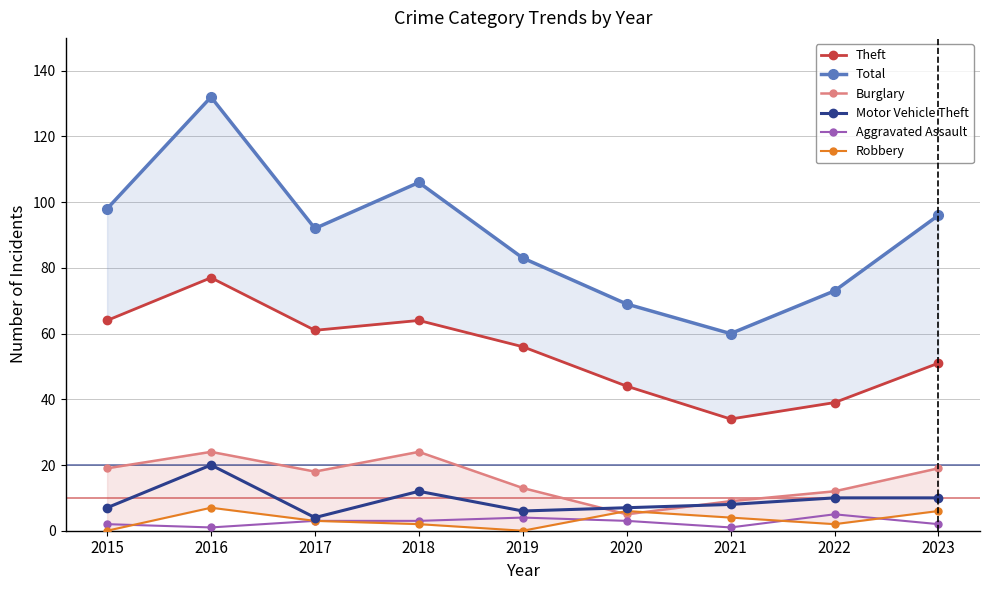

How many values in the Motor Vehicle Theft series are below 8?

4